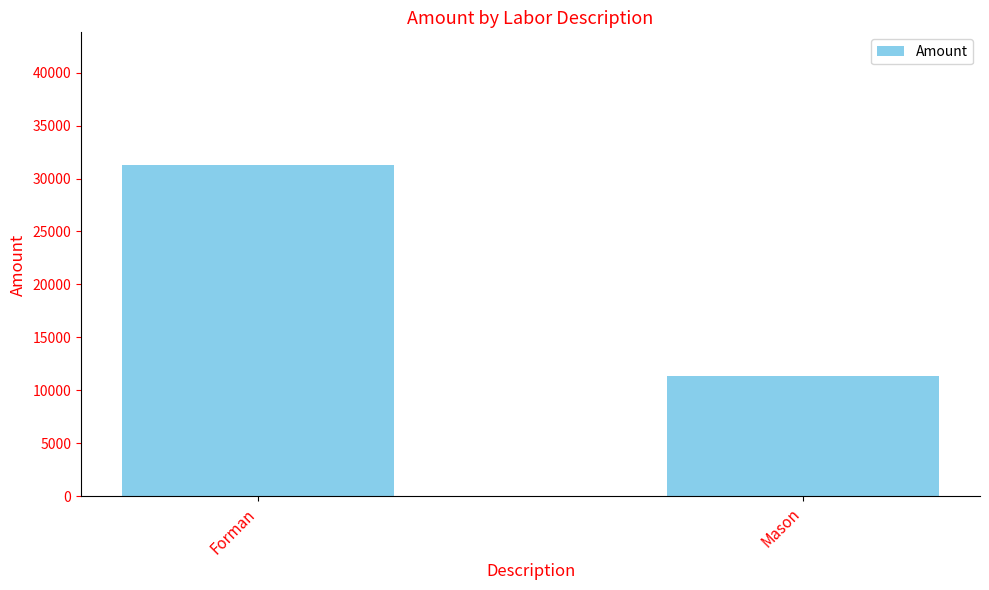

The value at Forman is 45826. True or false?

False